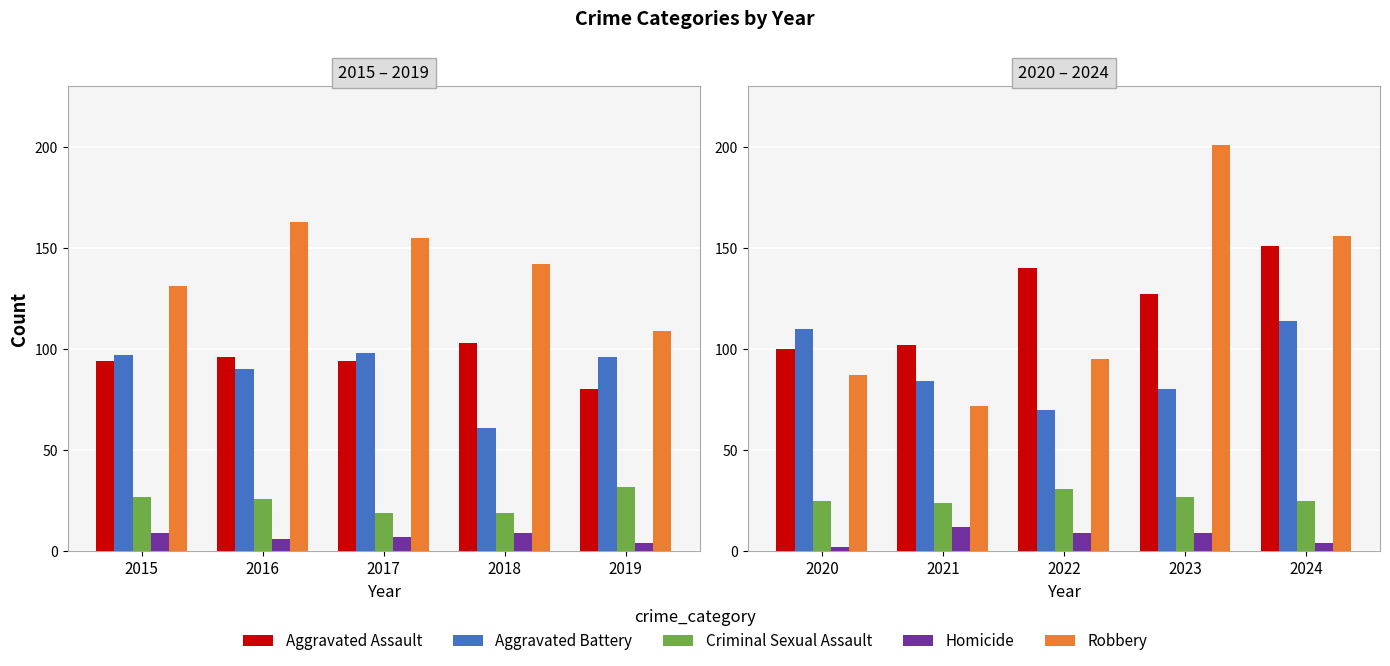

What is the average value of the Criminal Sexual Assault series?

26